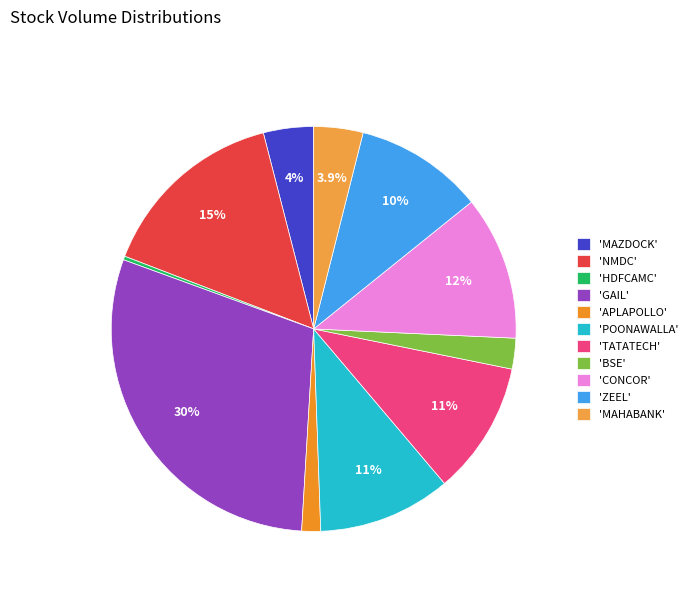

Is there any slice that represents more than half of the pie?

No